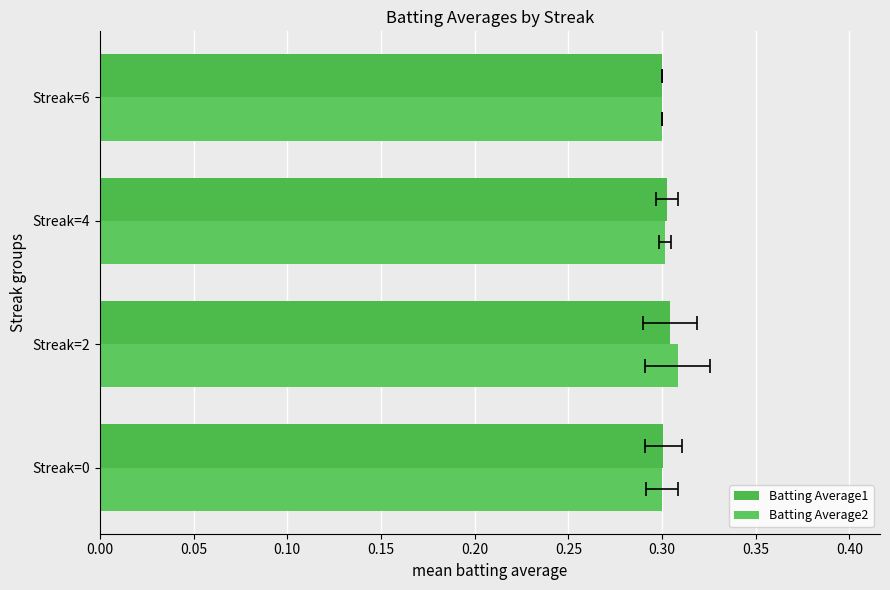

What is the average value of the Batting Average2 series?

0.3